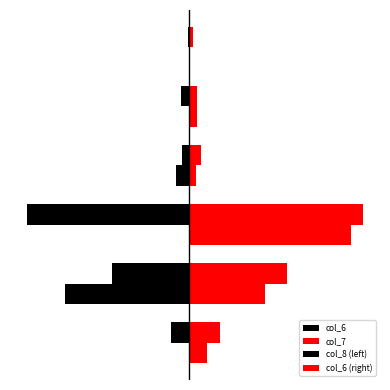

What is the smallest value displayed?

-140.3